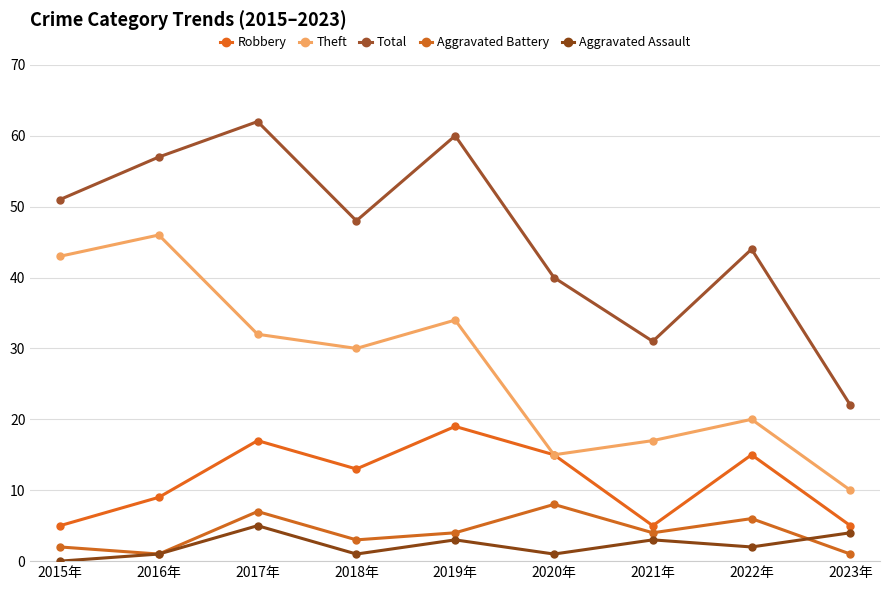

Is this an area chart (filled region under the line)?

No